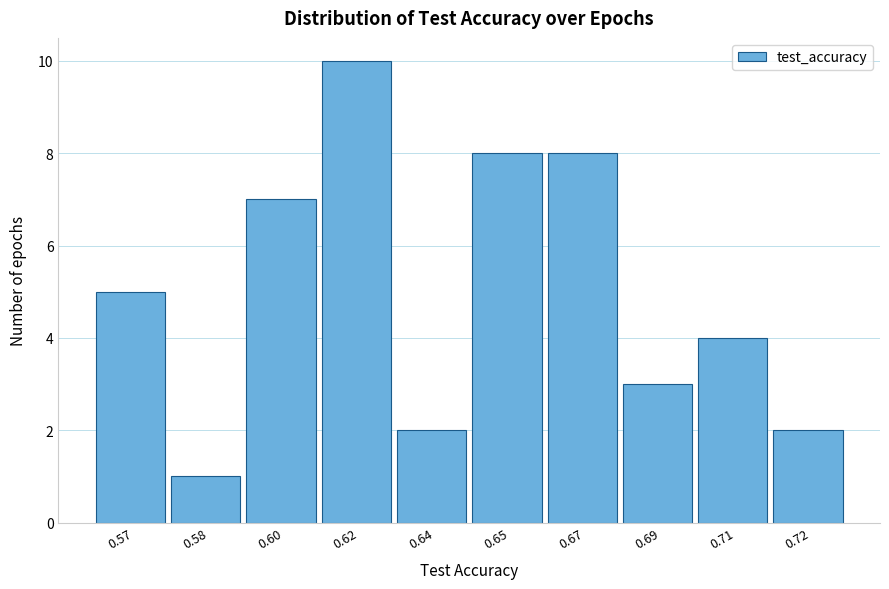

Reading right to left, transcribe all the data shown in this chart.

2	4	3	8	8	2	10	7	1	5